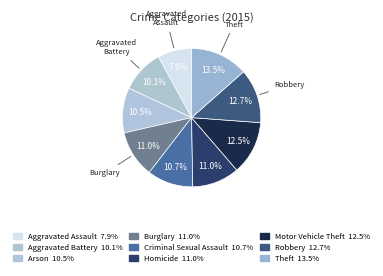

The Aggravated Battery slice represents 4% of the pie. True or false?

False